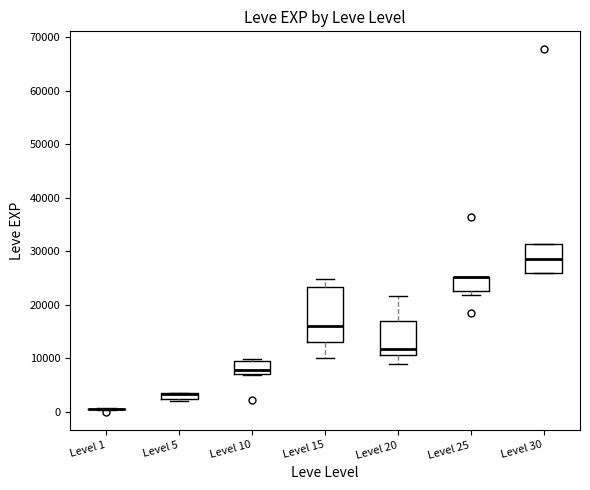

Where is the lower edge of the box for Level 5 on the y-axis? The values are not printed on the chart, so give them approximately, as read against the axis.

2000